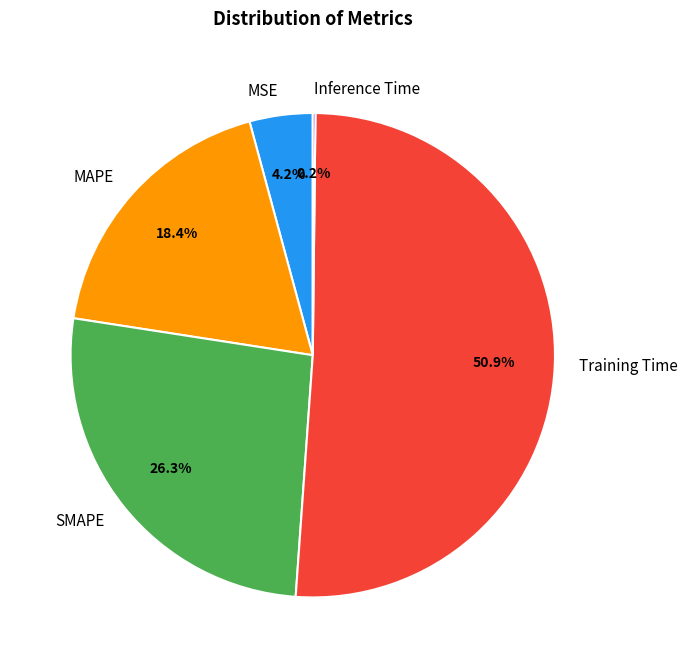

How much of the chart is everything except SMAPE?

73.7%